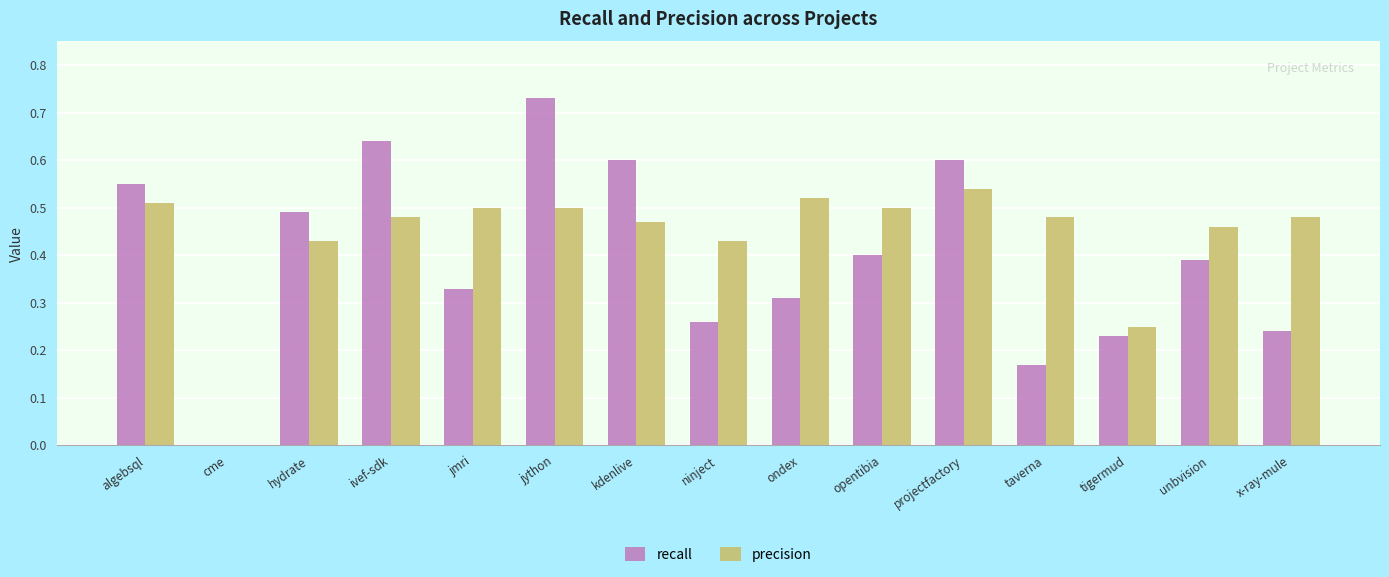

The precision series shows 0.1 at algebsql. True or false?

False